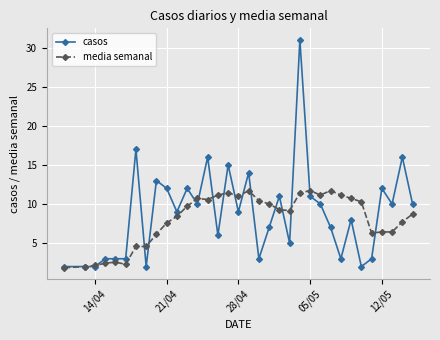

List the series in order of their peak value, highest first.

casos, media semanal